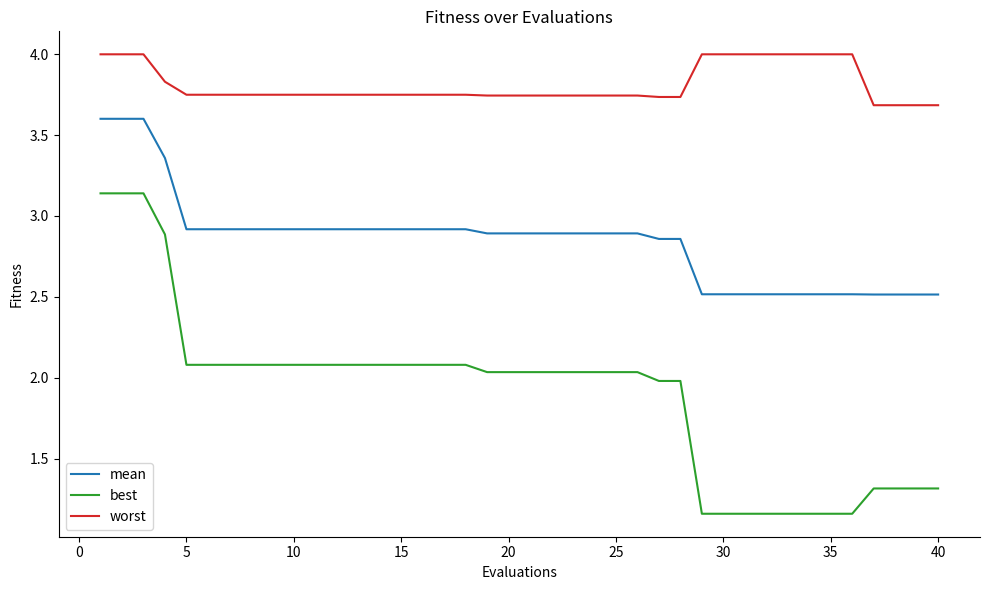

True or false: worst and best cross at least once.

False